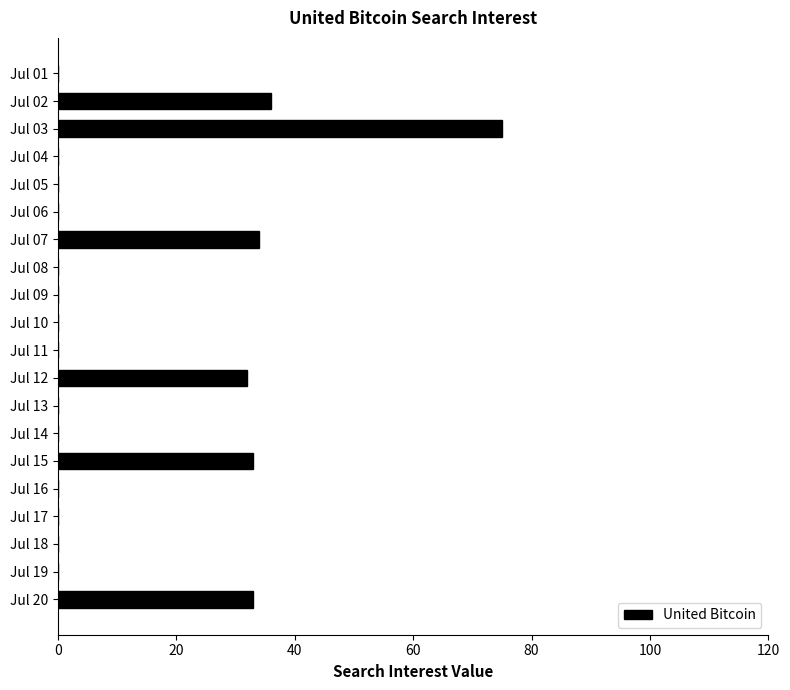

What is the average value?

12